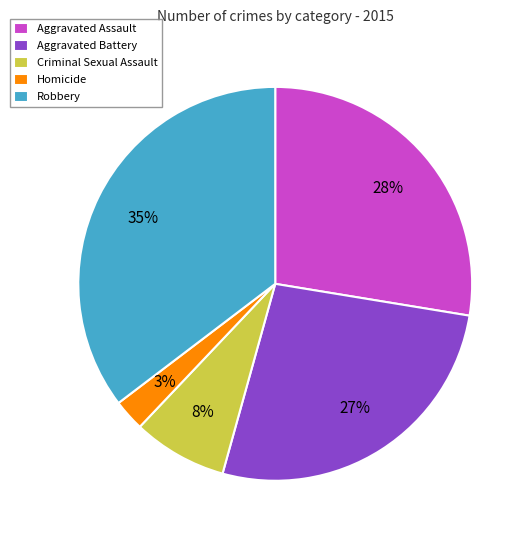

Which category has the smallest portion of the pie?

Homicide